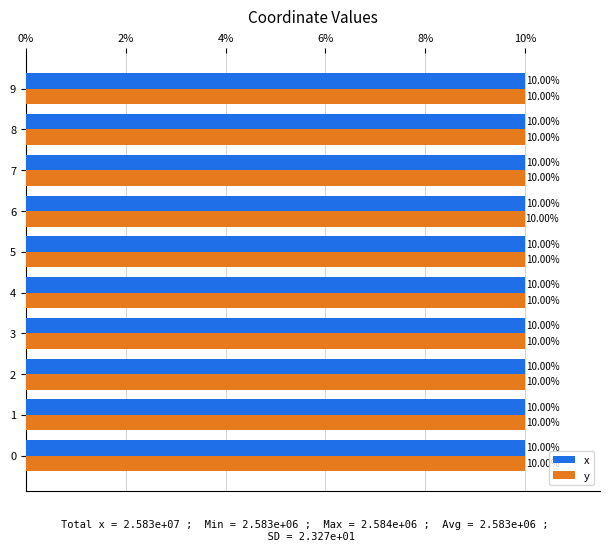

What is the total value across all series at 5?

20.0